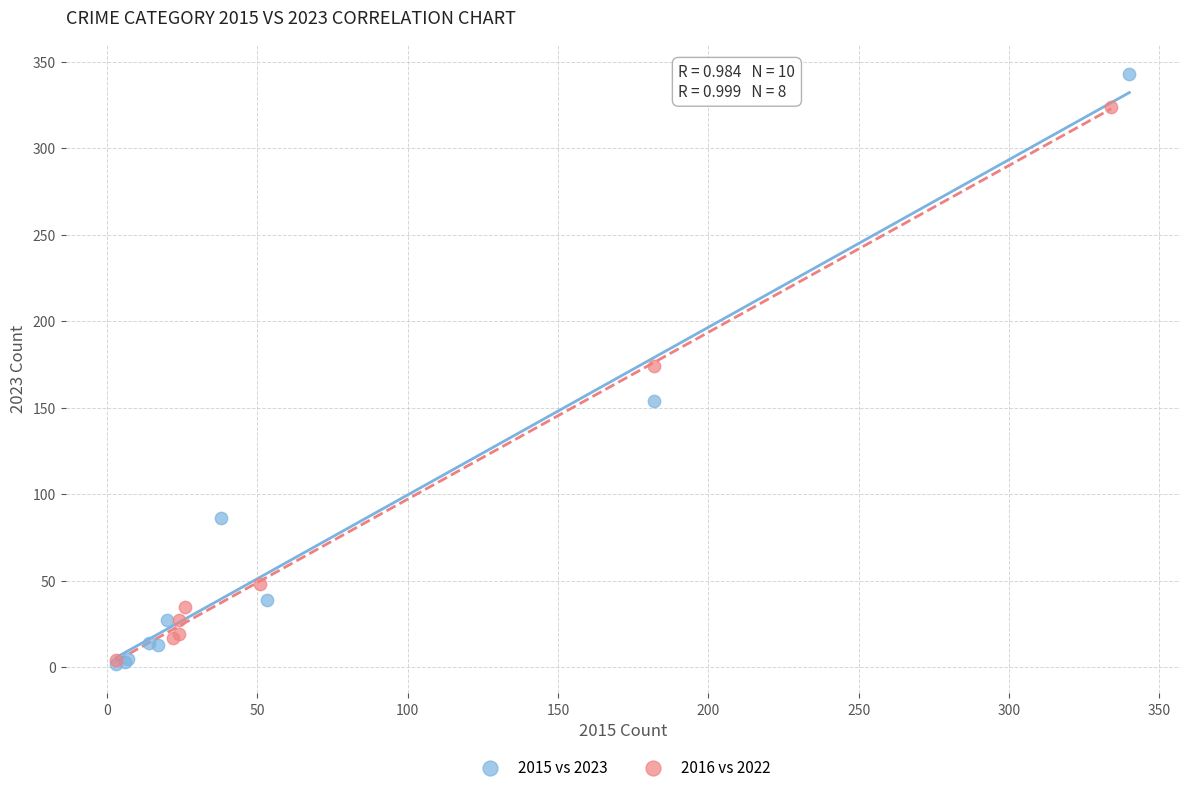

Which series has the largest Y range (max minus min)?

2015 vs 2023